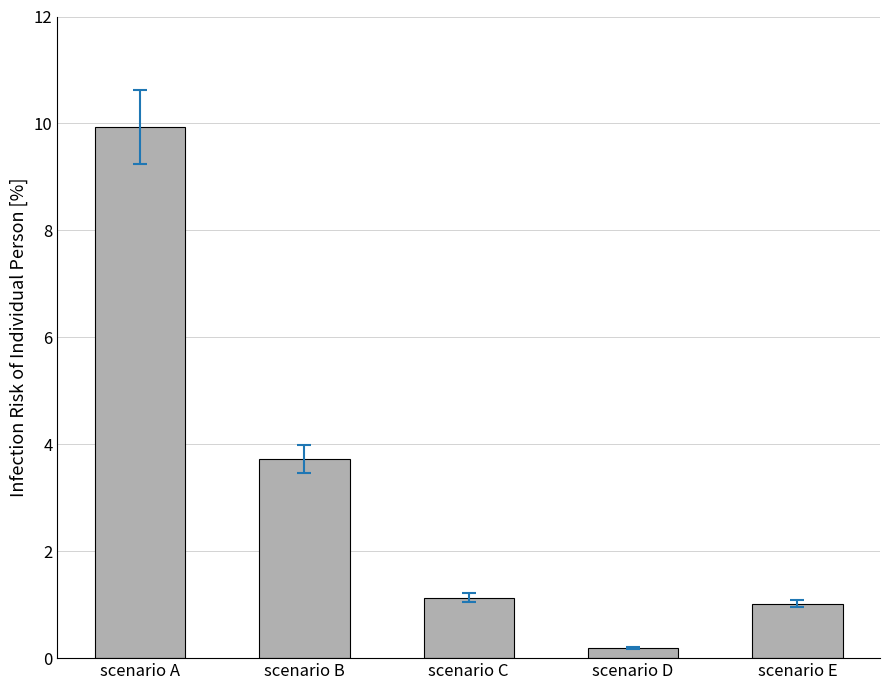

What is the difference between the maximum and second lowest values?

8.9